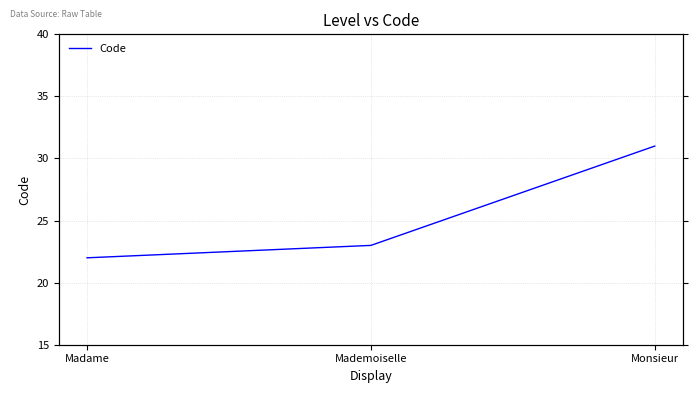

Rank the categories by value from lowest to highest.

Madame, Mademoiselle, Monsieur